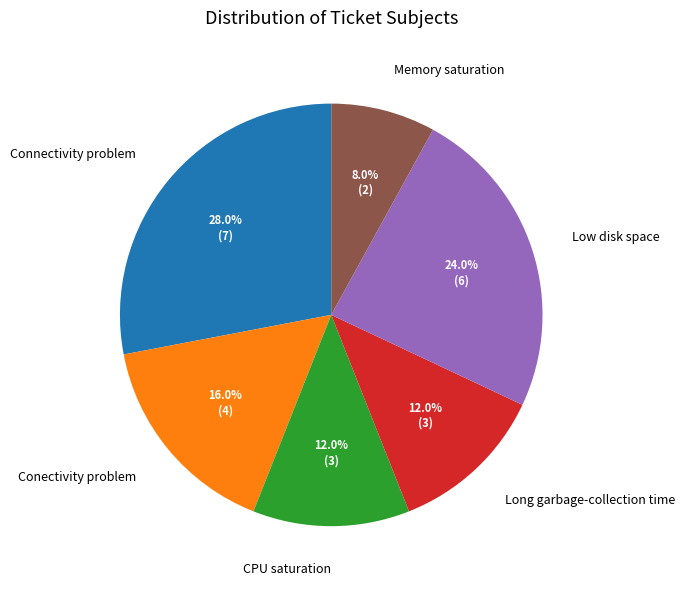

How much of the chart is everything except Long garbage-collection time?

88.0%